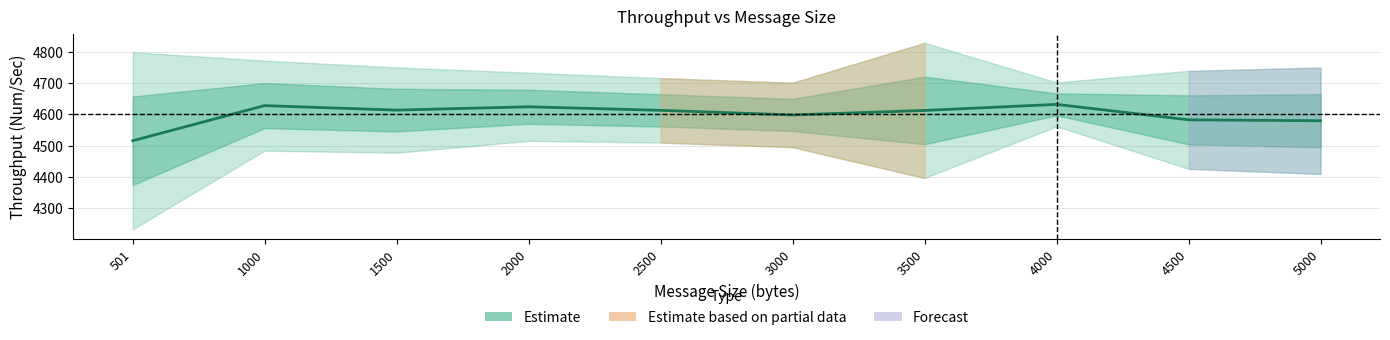

How many interior local peaks (higher than both neighbors) does the data have?

3